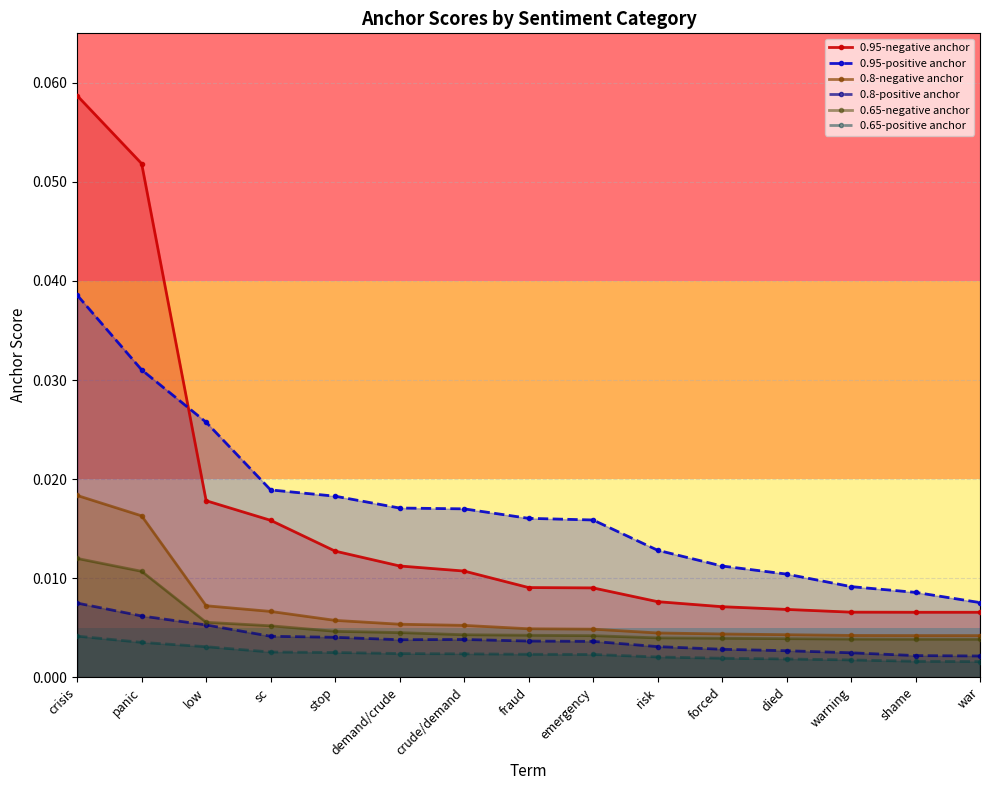

True or false: 0.65-negative anchor and 0.95-positive anchor cross at least once.

False